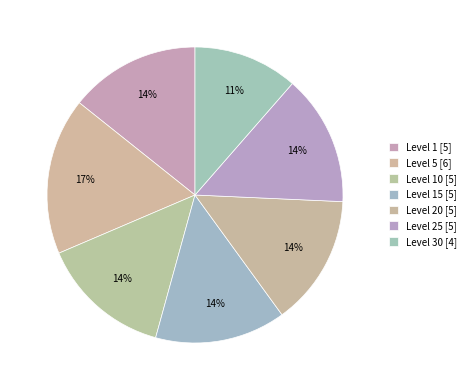

Which category has the biggest portion of the pie?

Level 5 [6]